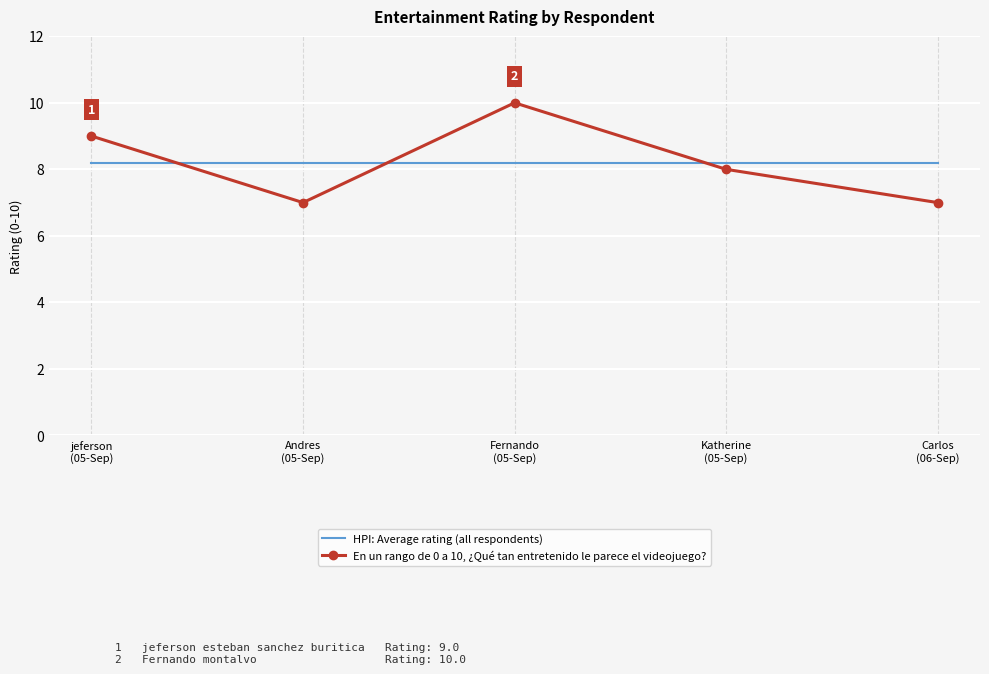

What is the greatest value displayed?

10.0